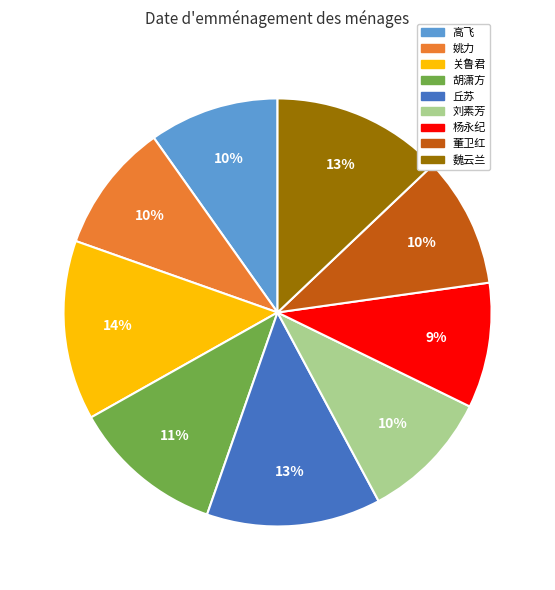

To the nearest percent, what is the combined percentage of 丘苏 and 高飞?

23%